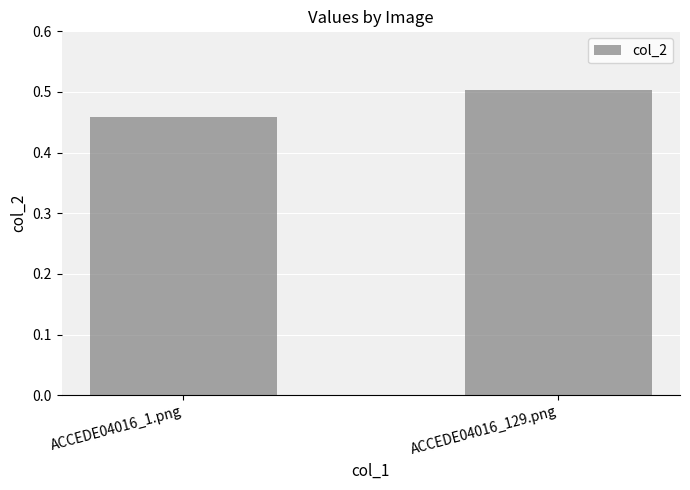

Which has a higher value, ACCEDE04016_1.png or ACCEDE04016_129.png?

ACCEDE04016_129.png